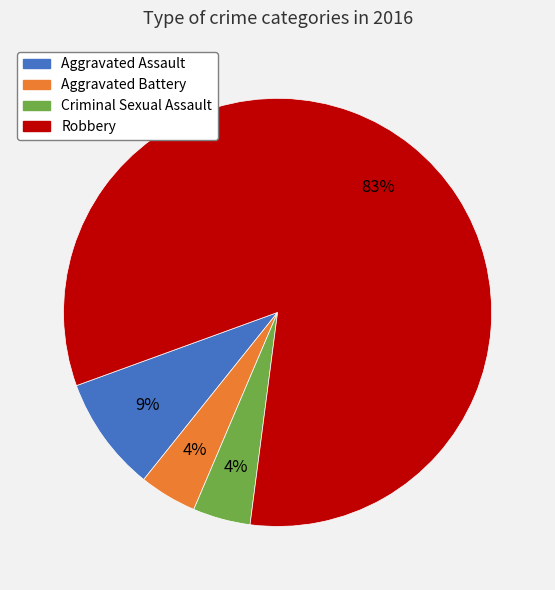

Is the sum of Aggravated Assault and Criminal Sexual Assault greater than half?

No